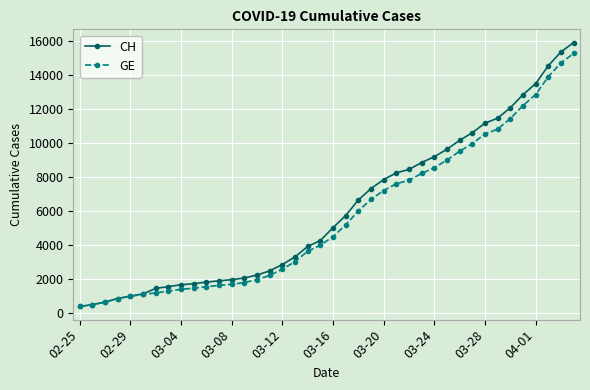

What is the minimum value for CH?

375